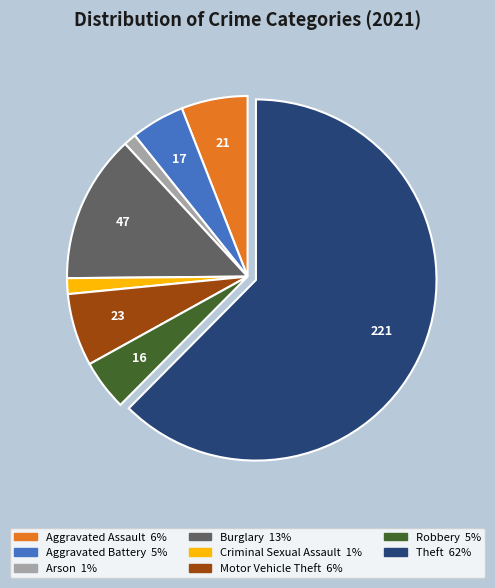

Does any single category account for the majority?

Yes